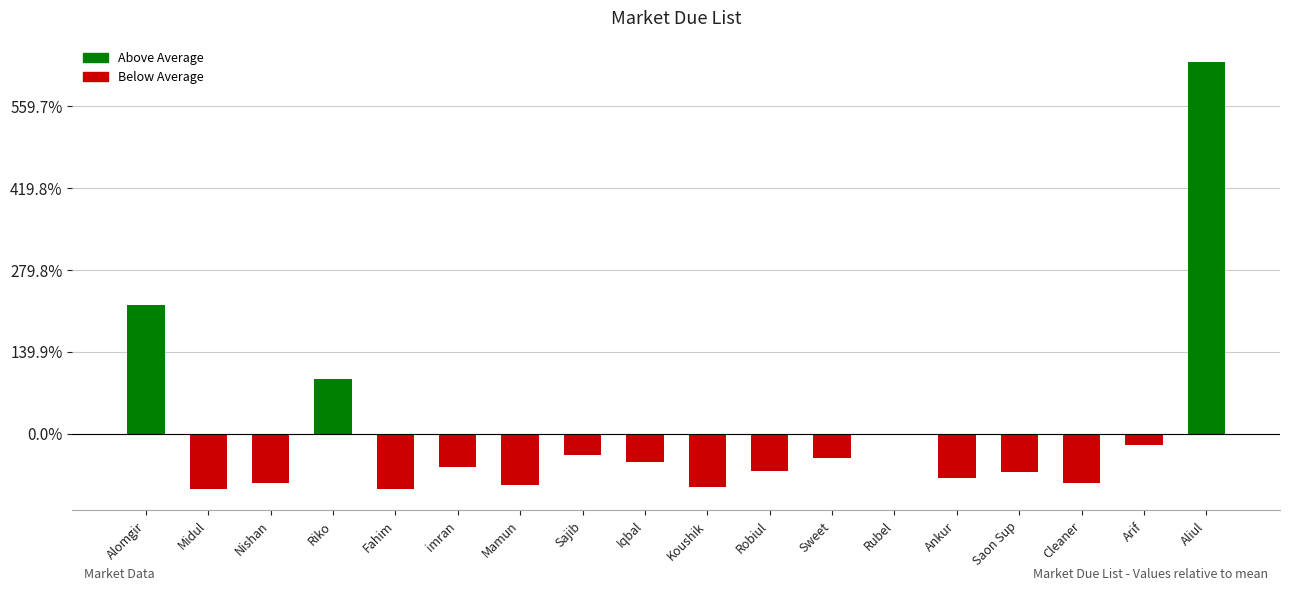

Are the bars horizontal?

No